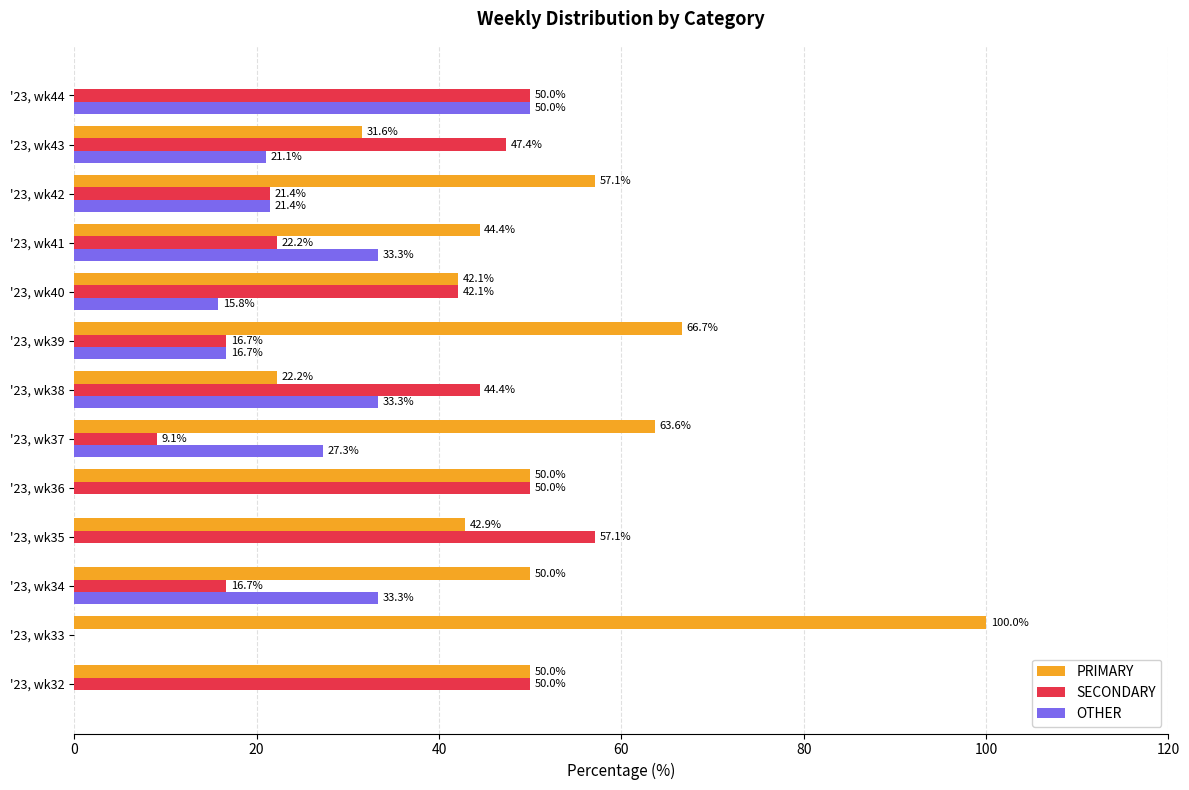

What is the sum of all PRIMARY values?

620.7